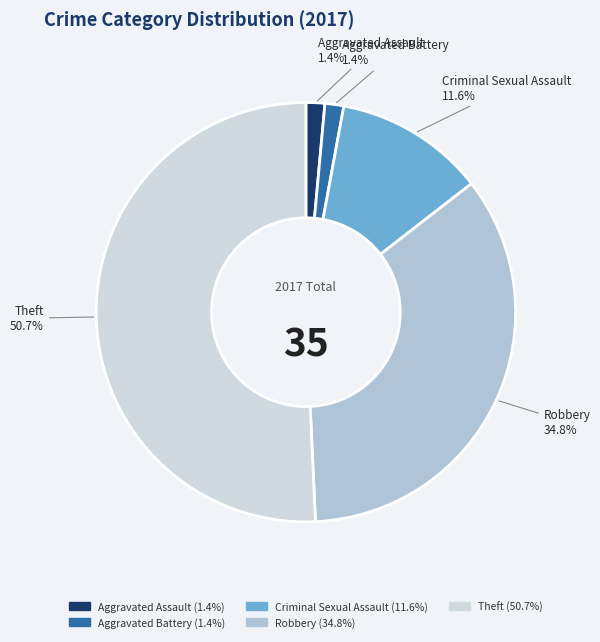

True or false: Robbery accounts for 35% of the total.

True